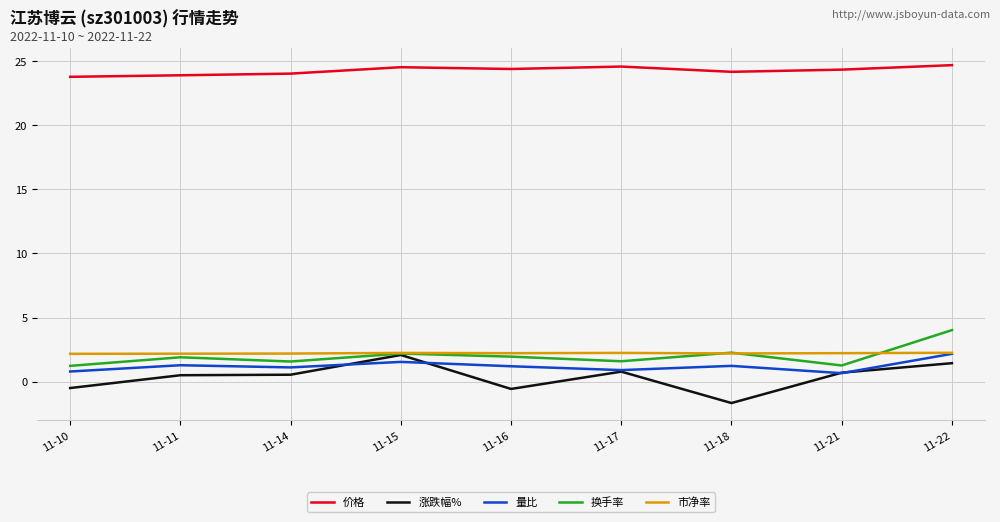

True or false: 换手率 and 价格 intersect in this chart.

False